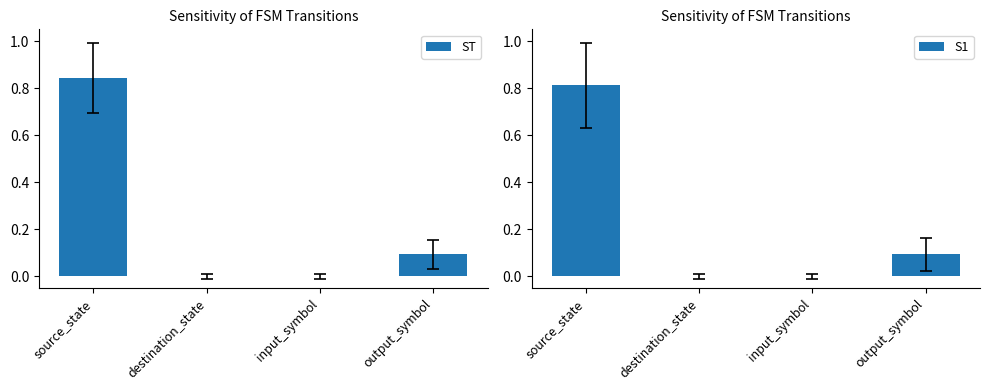

Which label corresponds to the largest value in the chart?

source_state